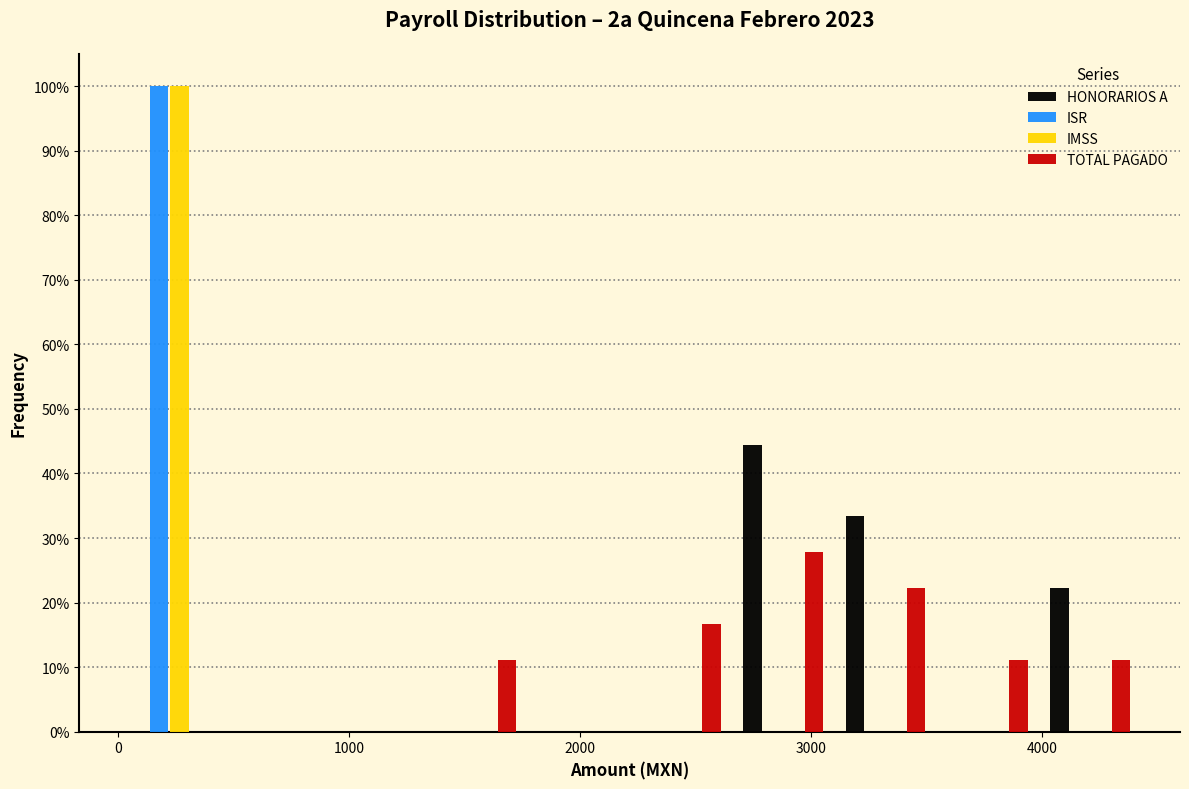

Reading left to right, transcribe this chart: for each range on the x-axis, give the height of each series' bar. Neither the bar edges nor the heights are printed on the chart, so give them approximately, as read against the axes.

0 to 400: HONORARIOS A=0	ISR=100	IMSS=100	TOTAL PAGADO=0
400 to 900: HONORARIOS A=0	ISR=0	IMSS=0	TOTAL PAGADO=0
900 to 1300: HONORARIOS A=0	ISR=0	IMSS=0	TOTAL PAGADO=0
1300 to 1800: HONORARIOS A=0	ISR=0	IMSS=0	TOTAL PAGADO=11
1800 to 2200: HONORARIOS A=0	ISR=0	IMSS=0	TOTAL PAGADO=0
2200 to 2700: HONORARIOS A=0	ISR=0	IMSS=0	TOTAL PAGADO=17
2700 to 3100: HONORARIOS A=44	ISR=0	IMSS=0	TOTAL PAGADO=28
3100 to 3500: HONORARIOS A=33	ISR=0	IMSS=0	TOTAL PAGADO=22
3500 to 4000: HONORARIOS A=0	ISR=0	IMSS=0	TOTAL PAGADO=11
4000 to 4400: HONORARIOS A=22	ISR=0	IMSS=0	TOTAL PAGADO=11